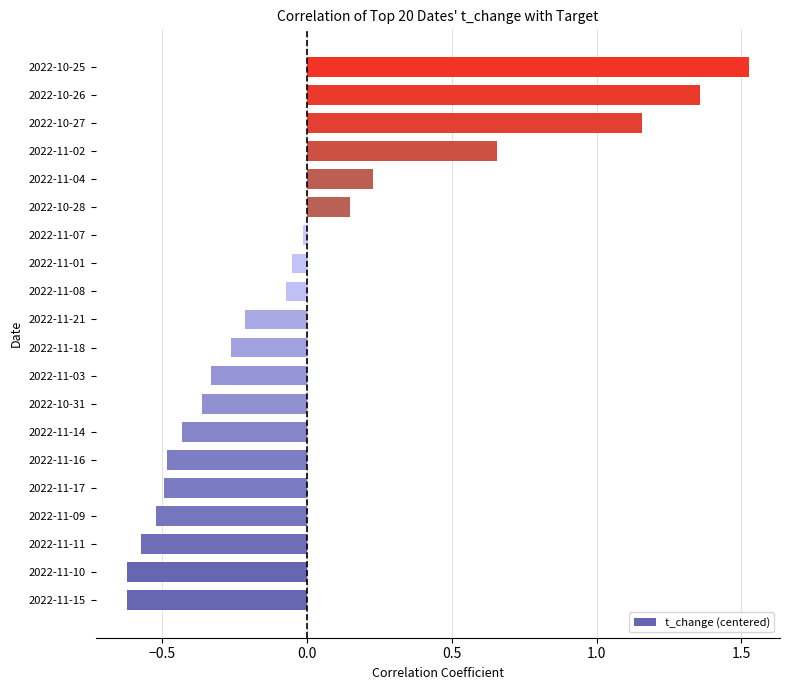

The chart shows a value of -0.6 at 2022-11-10. True or false?

True